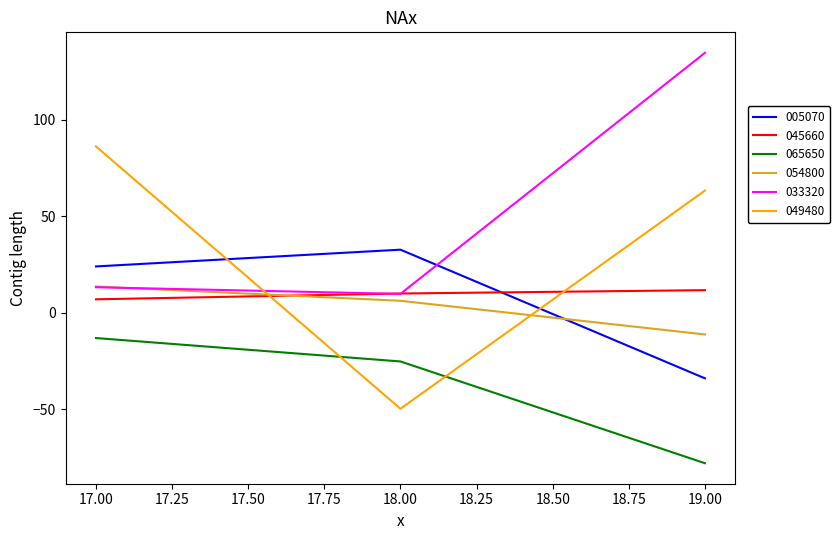

At which category does the chart reach its minimum across all series?

19.00